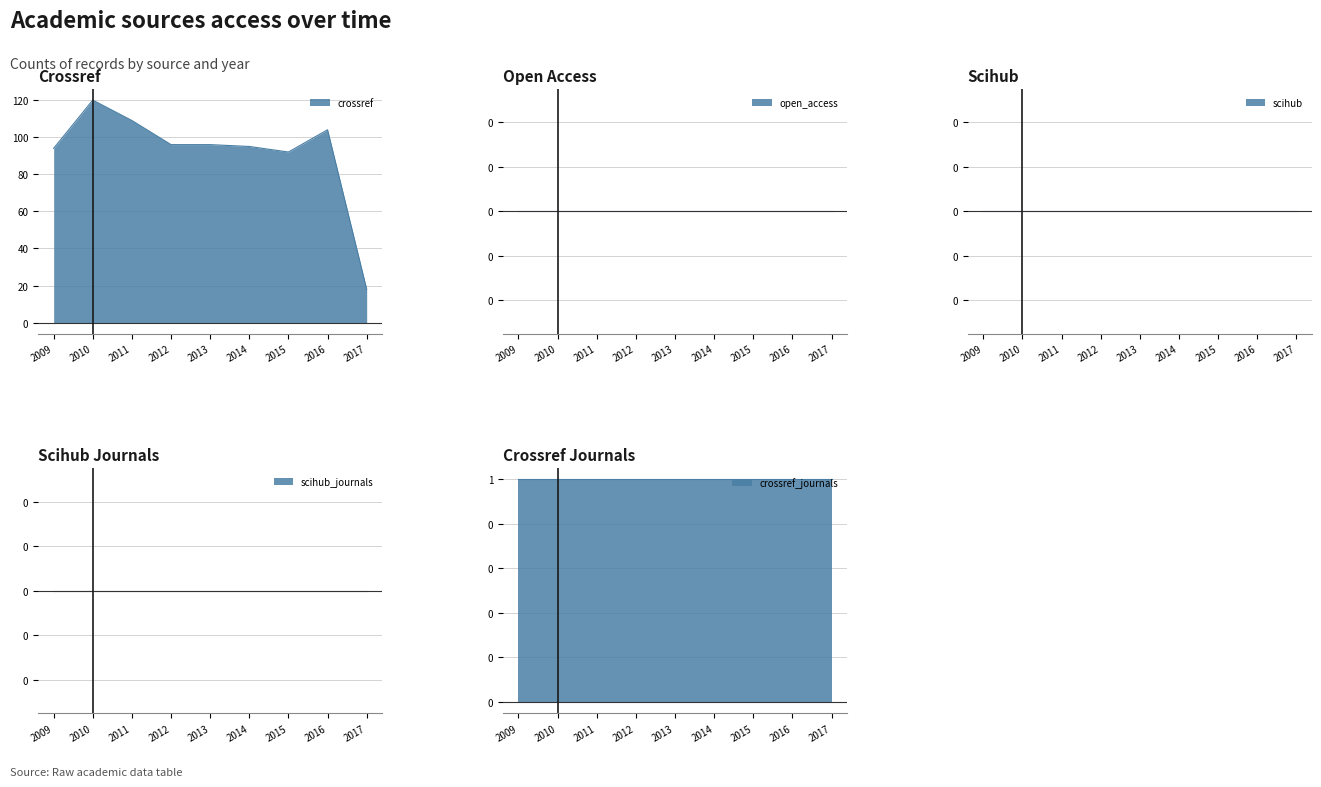

What is the value of the crossref point at the 8th from the left?

104